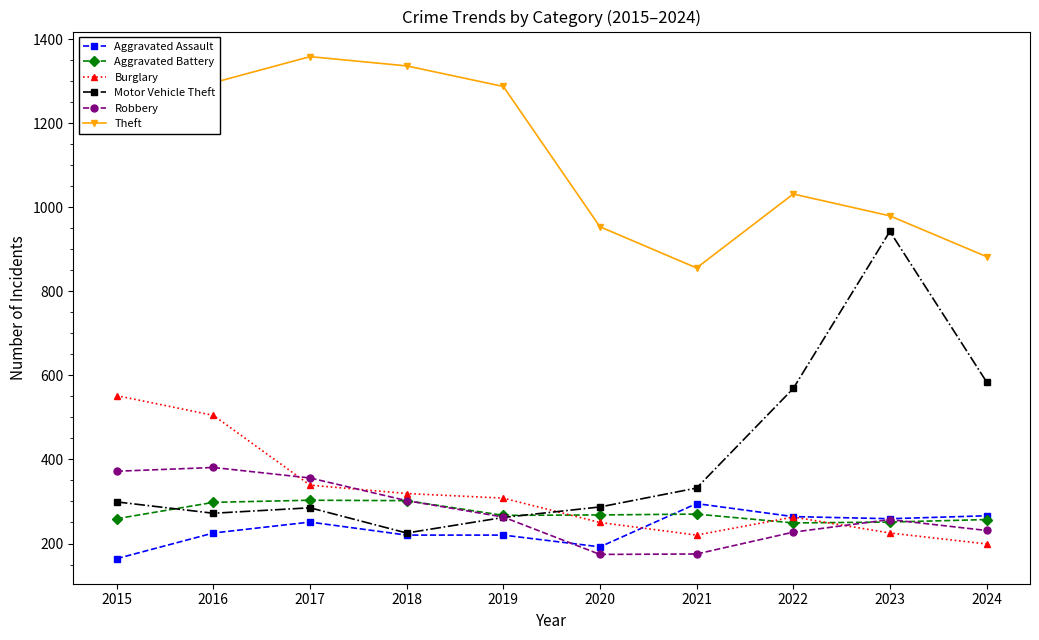

Which category has the highest value in the Burglary series?

2015